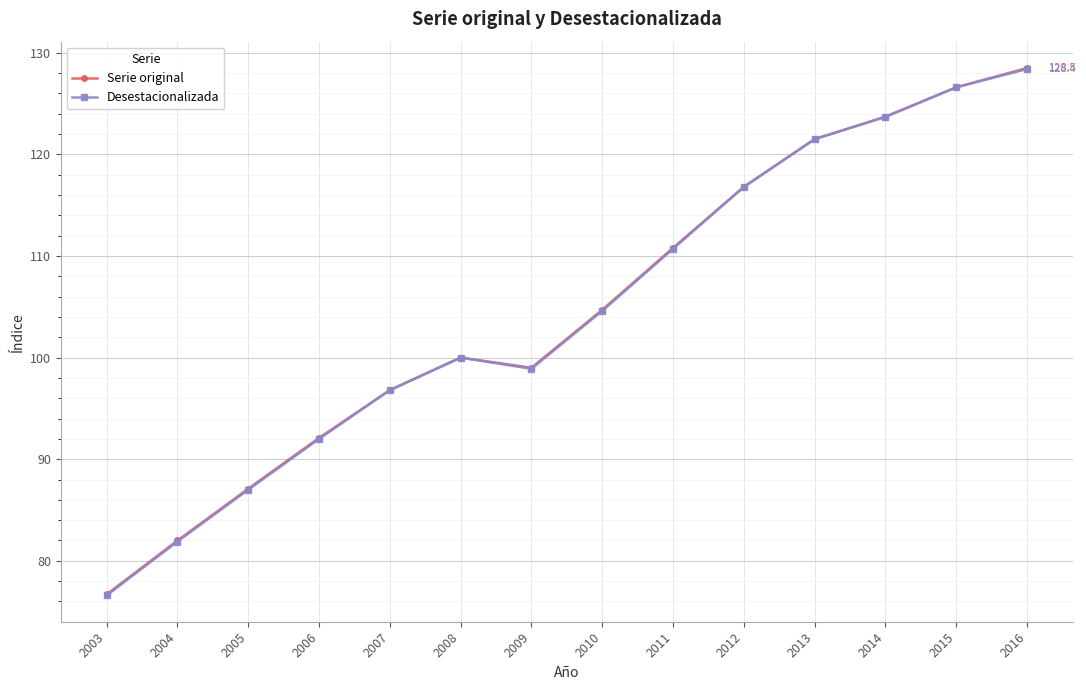

At which category is the sum across all series the highest?

2016